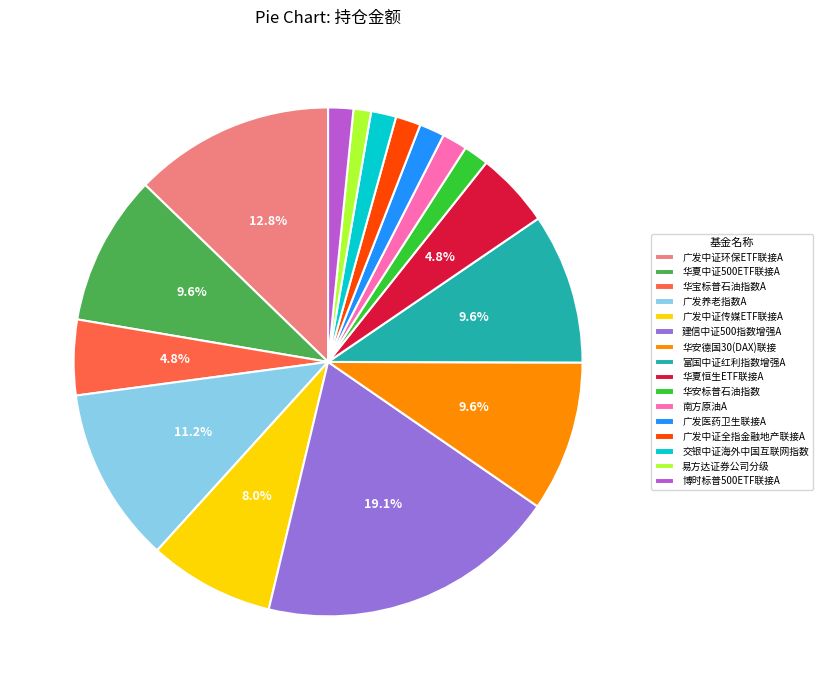

Which slice is the largest?

建信中证500指数增强A